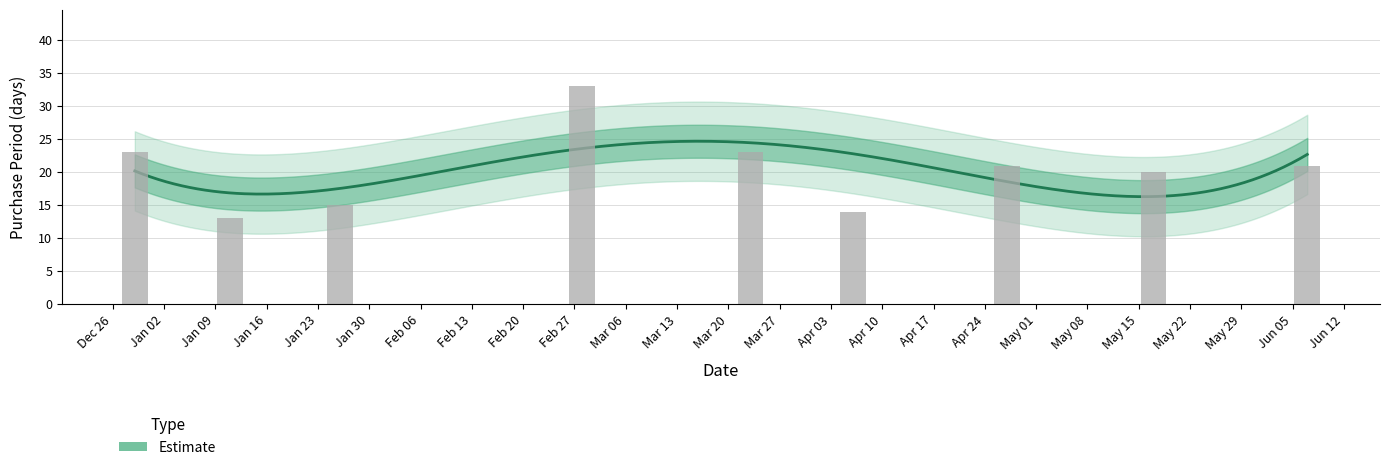

What is the value of the 5th bar from the left?

23